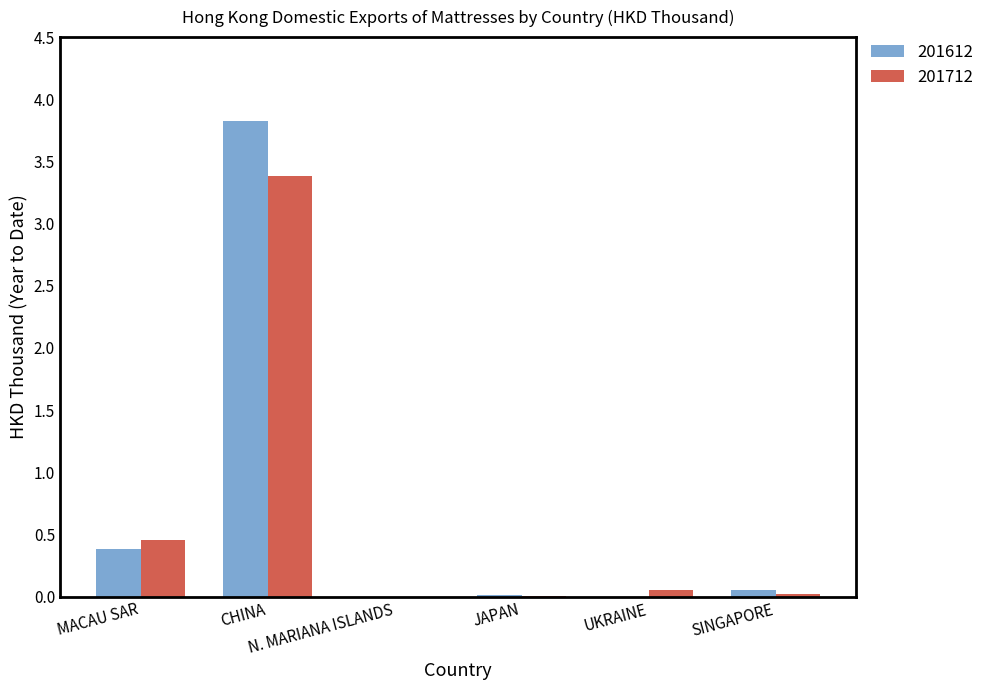

How many data points does each series have?

6